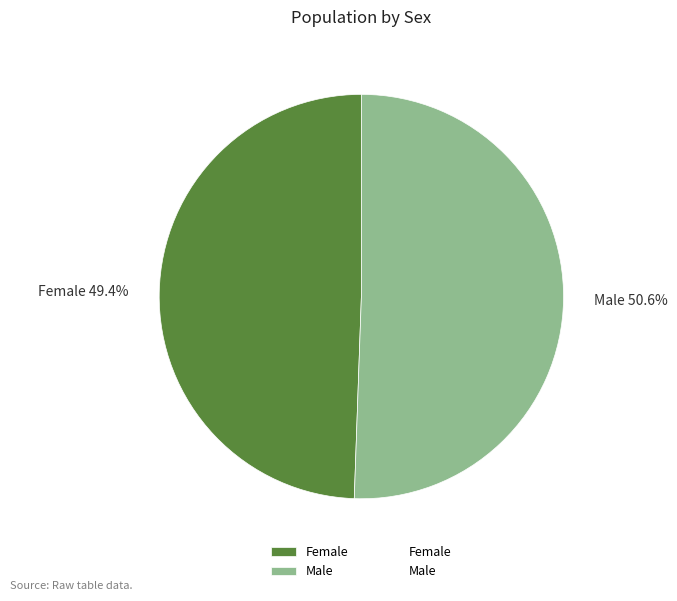

Which category accounts for the majority?

Male